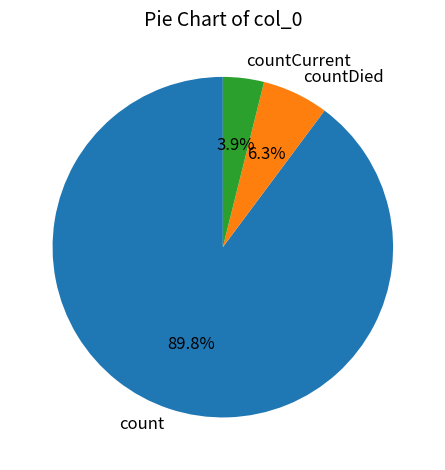

To the nearest percent, what percentage of the pie is countCurrent?

4%